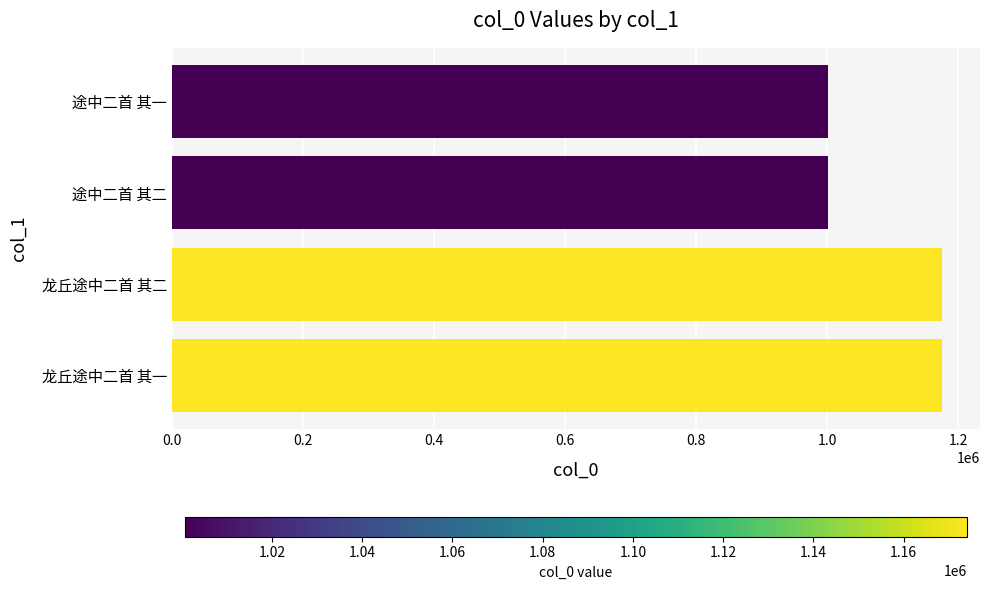

What is the sum of all values?

4349658